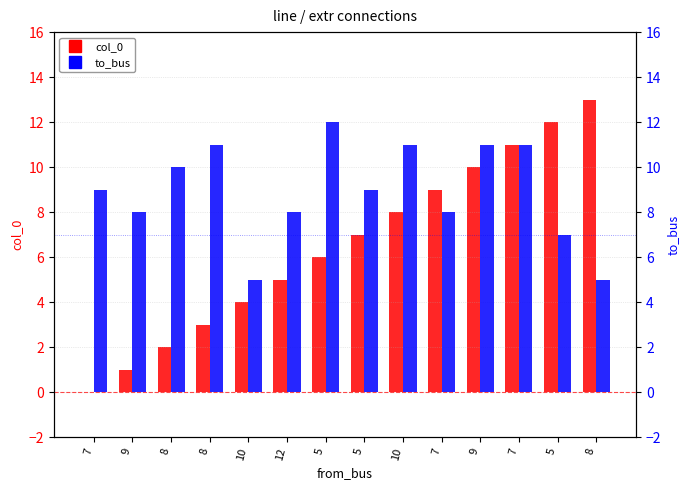

True or false: to_bus has a value of 6 at 7.

False